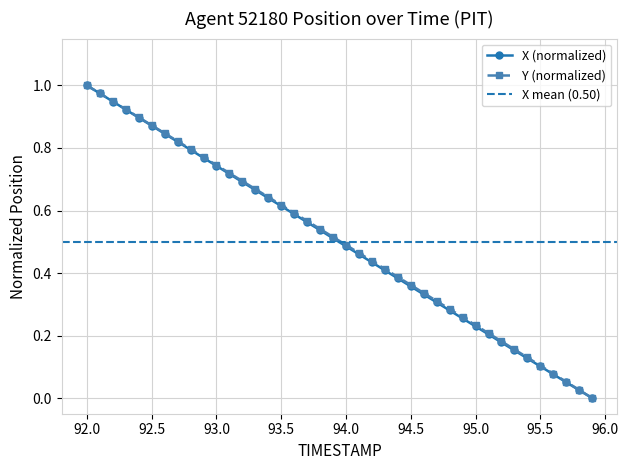

At how many categories does at least one series exceed 0?

39